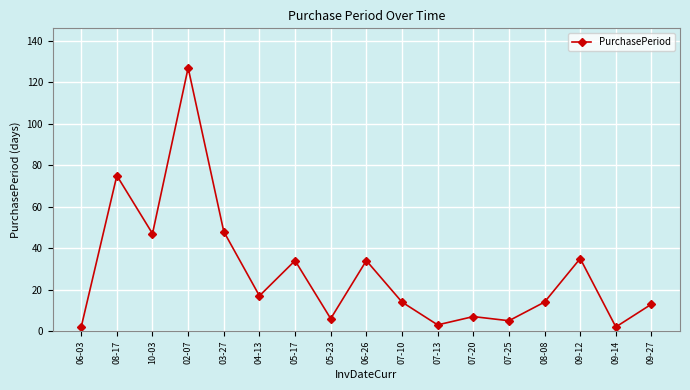

How many categories are shown in the chart?

17